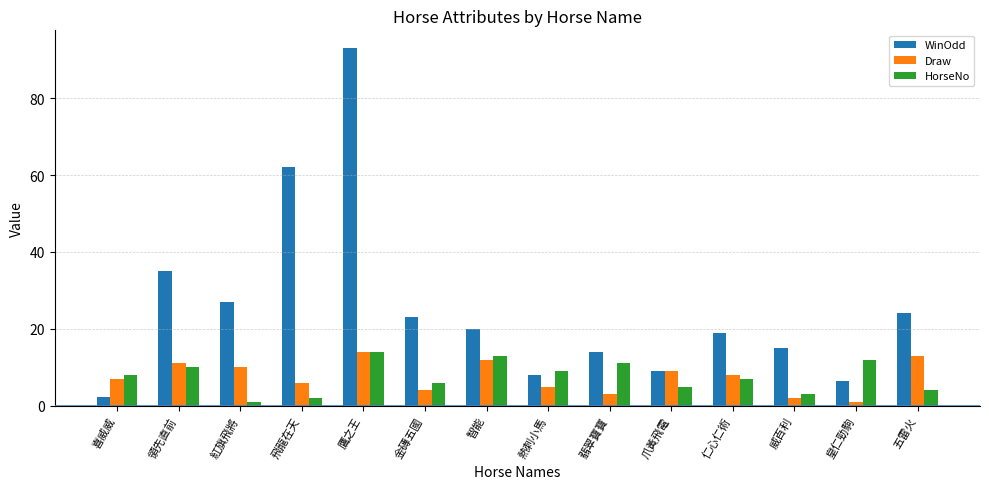

How many distinct data groups are displayed?

3